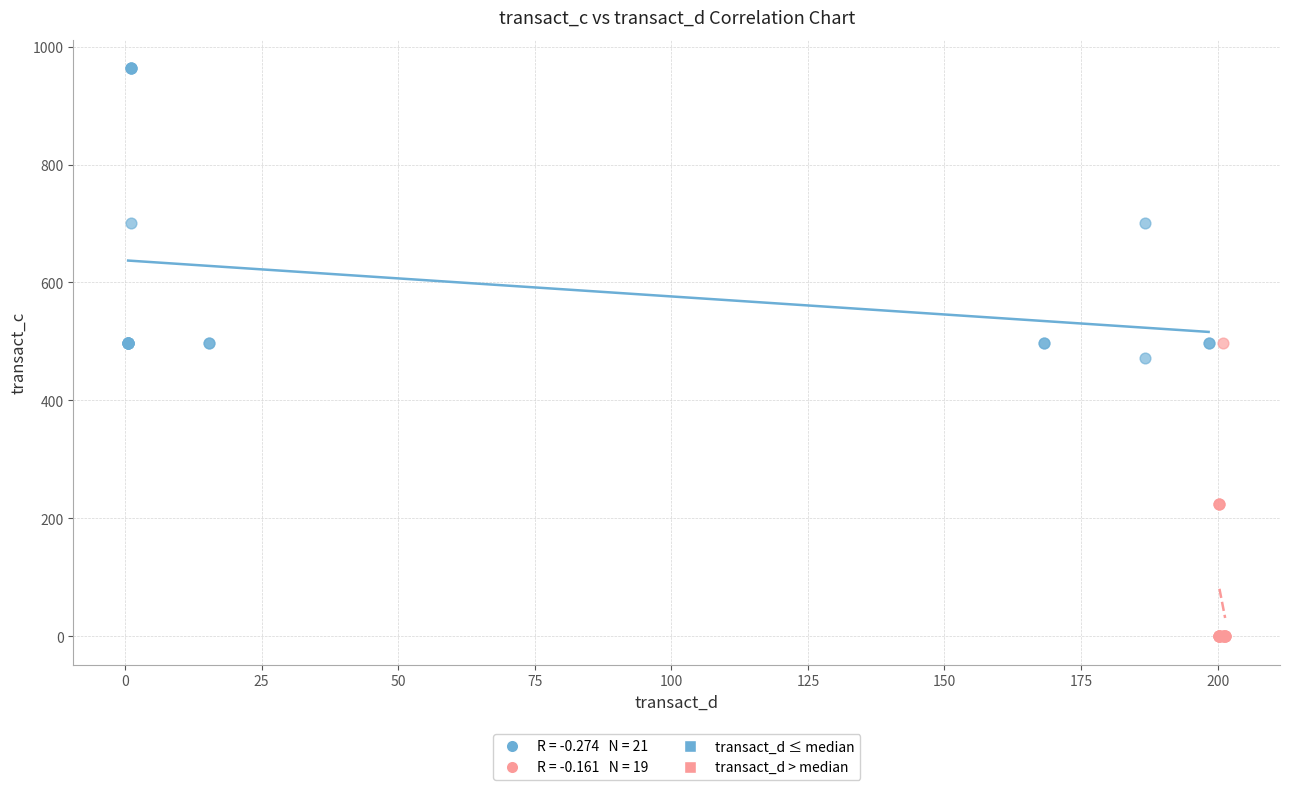

Which series reaches the minimum Y coordinate?

transact_d > median